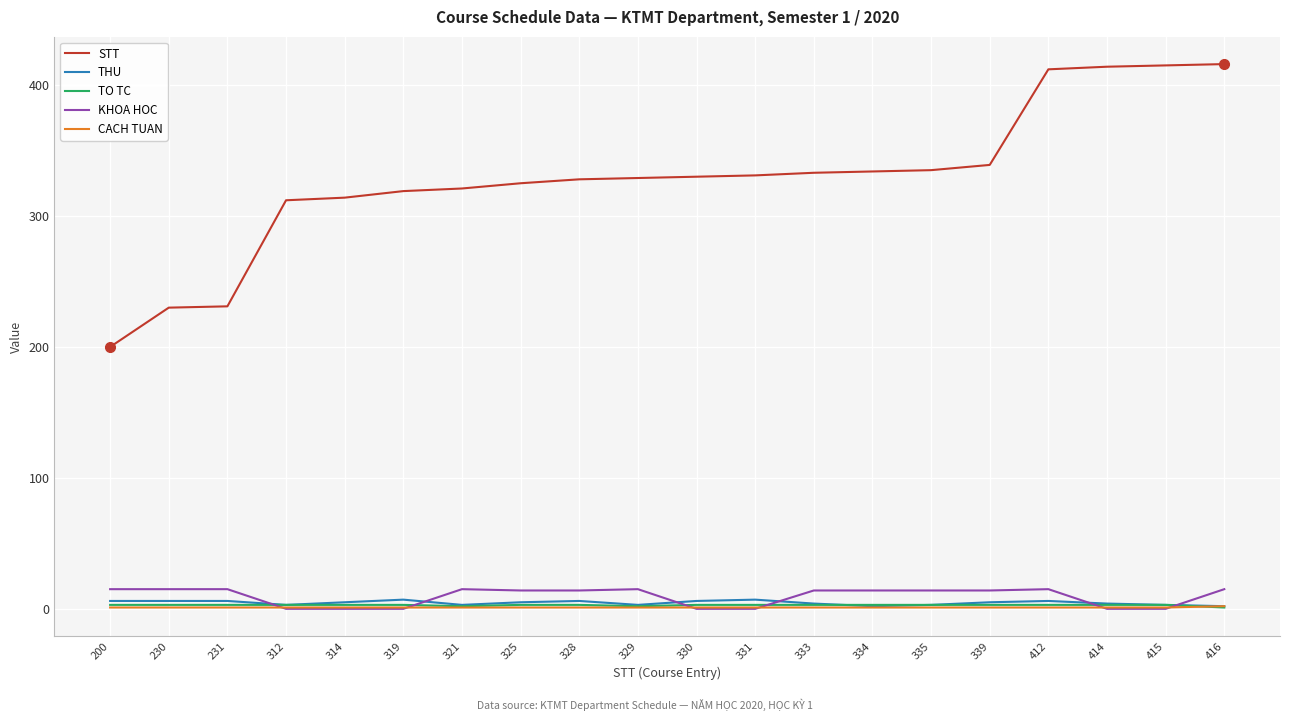

Between 230 and 416, which series saw the biggest shift?

STT